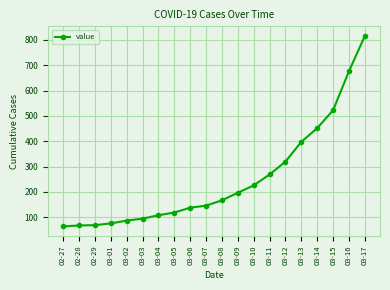

What is the difference between the maximum and minimum values?

752